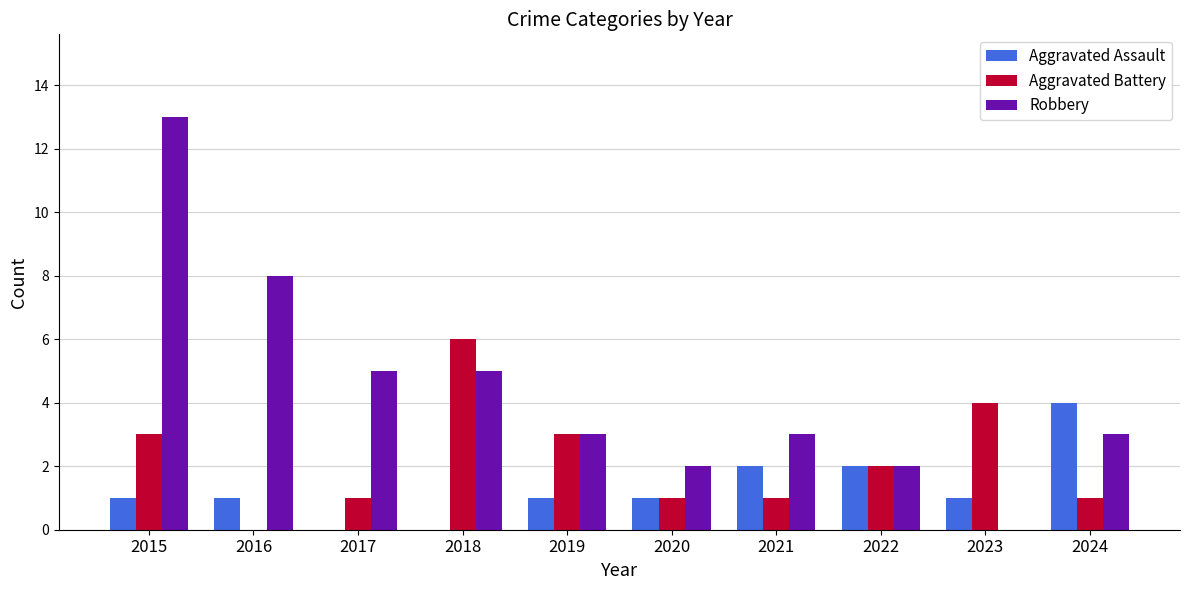

What is the approximate value of Aggravated Assault at 2015?

1